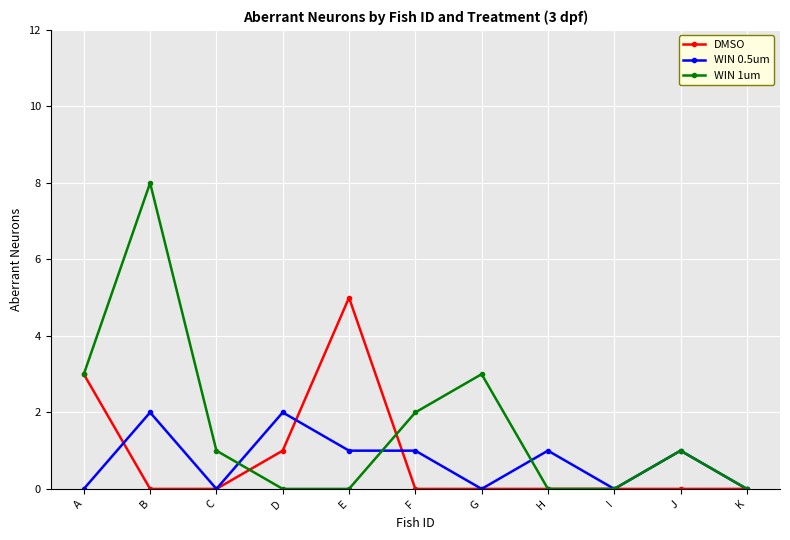

True or false: DMSO and WIN 1um intersect in this chart.

True